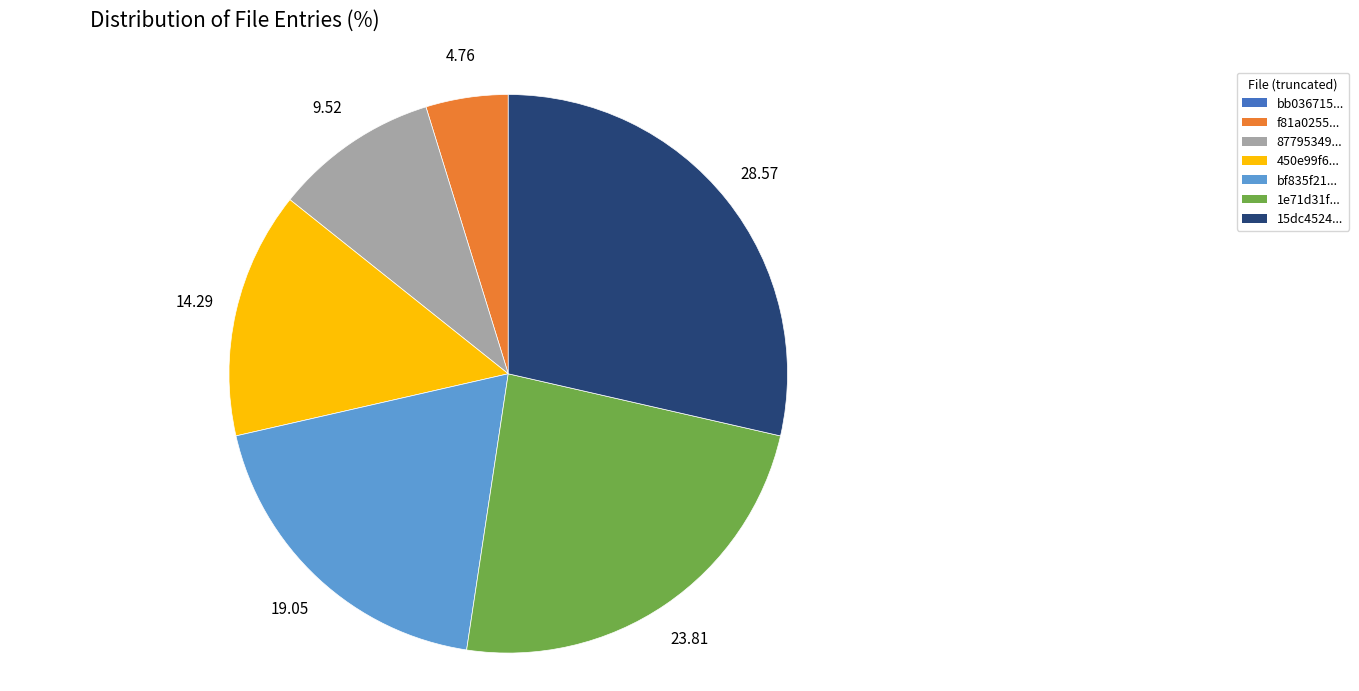

Is there any slice that represents more than half of the pie?

No